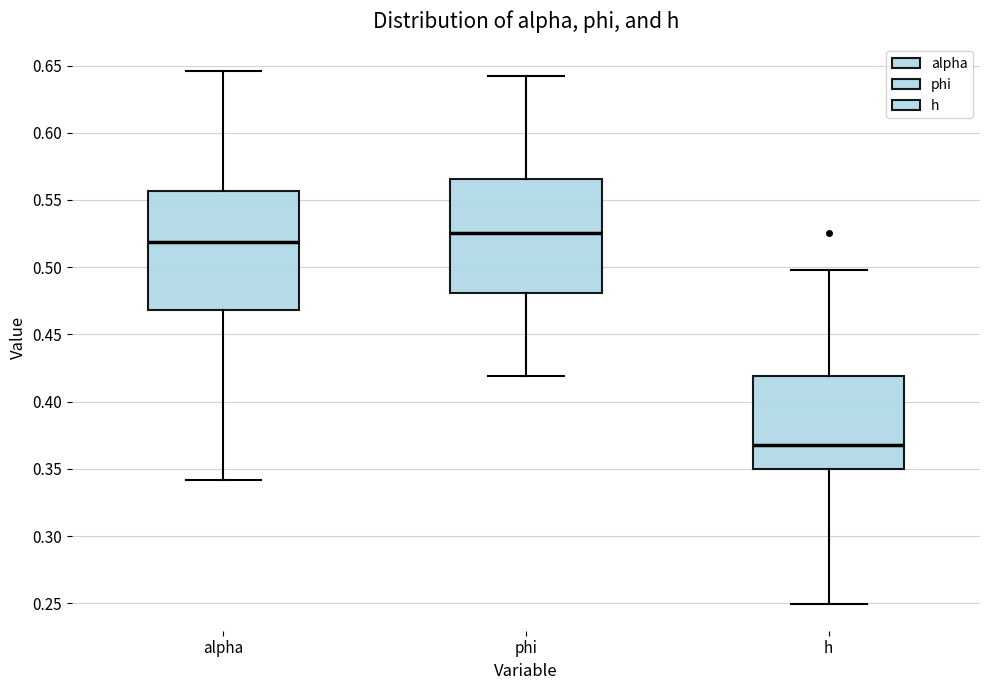

Which box has the lowest median line?

h